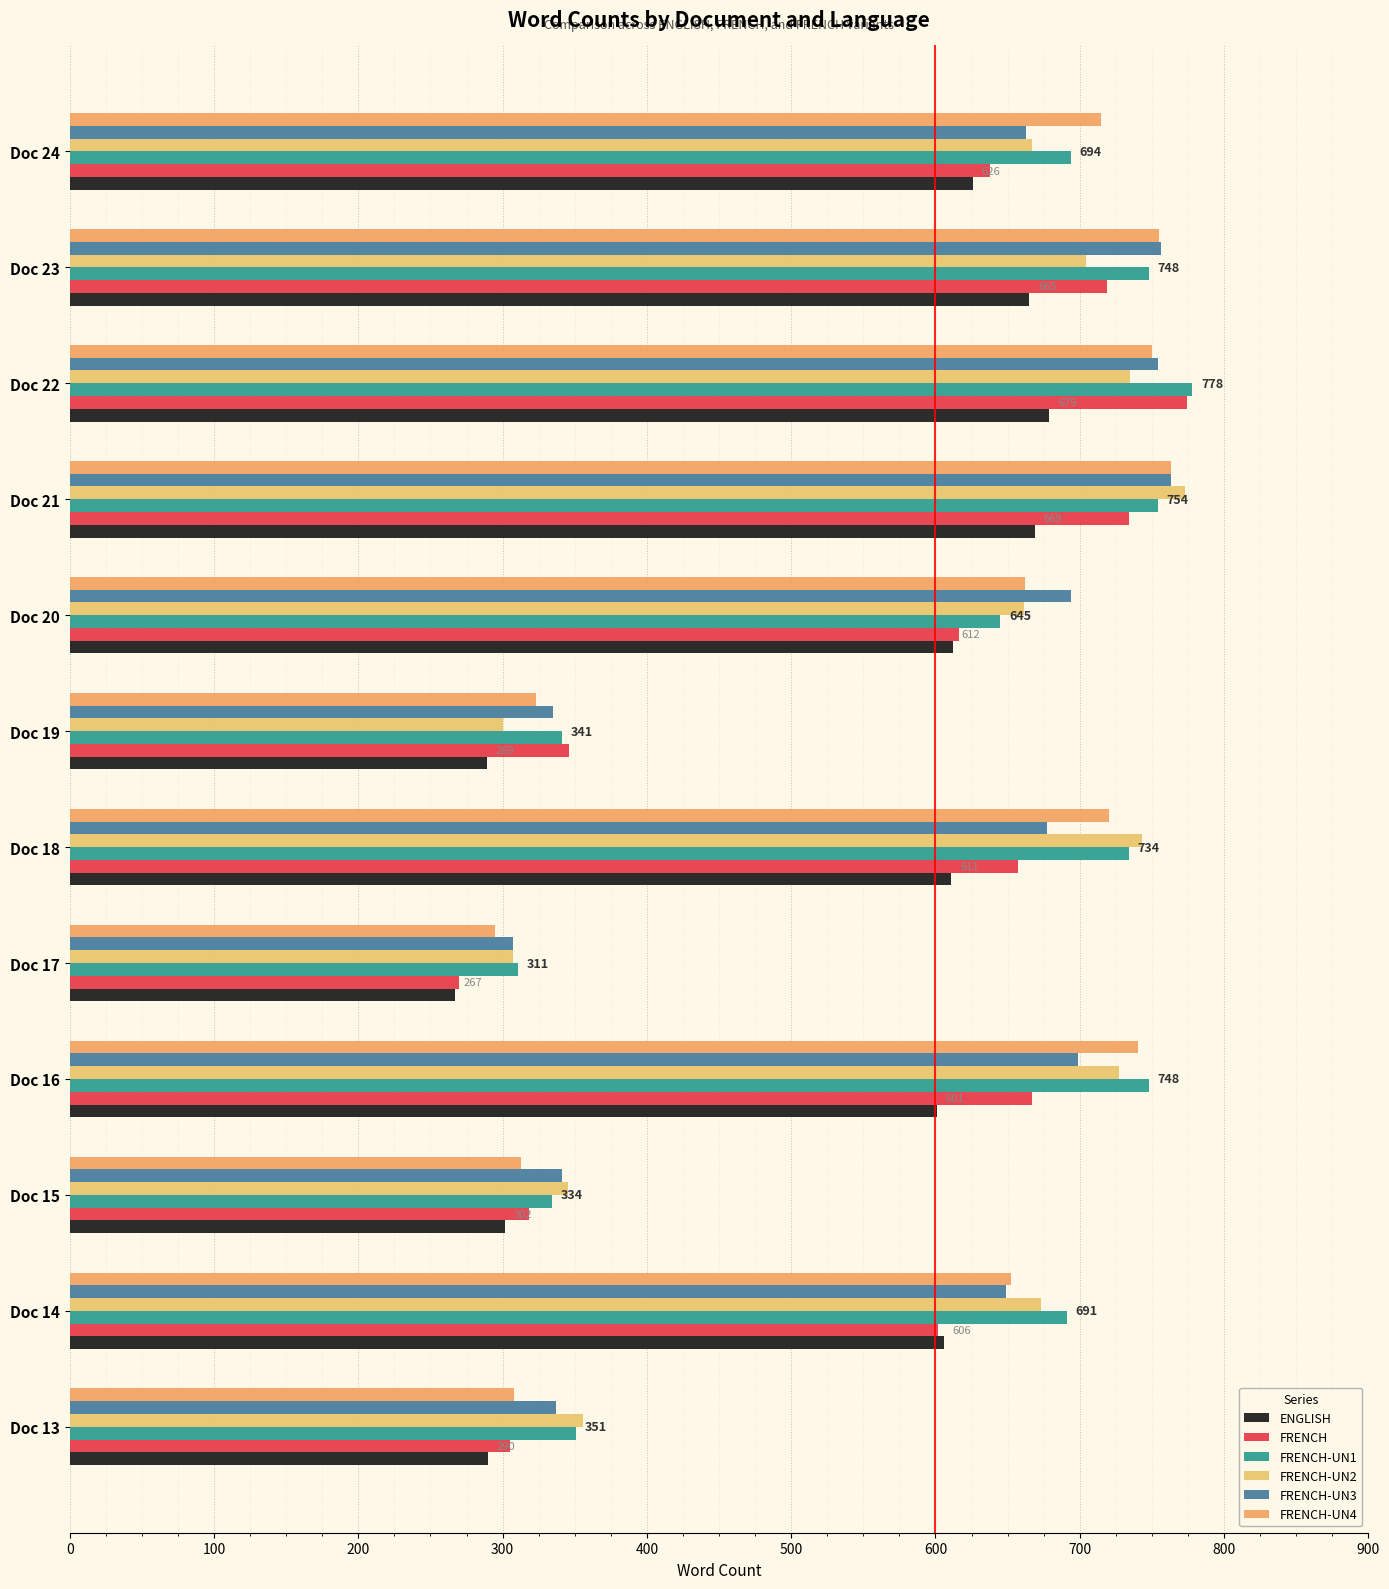

Which series has the largest total across all categories?

FRENCH-UN1